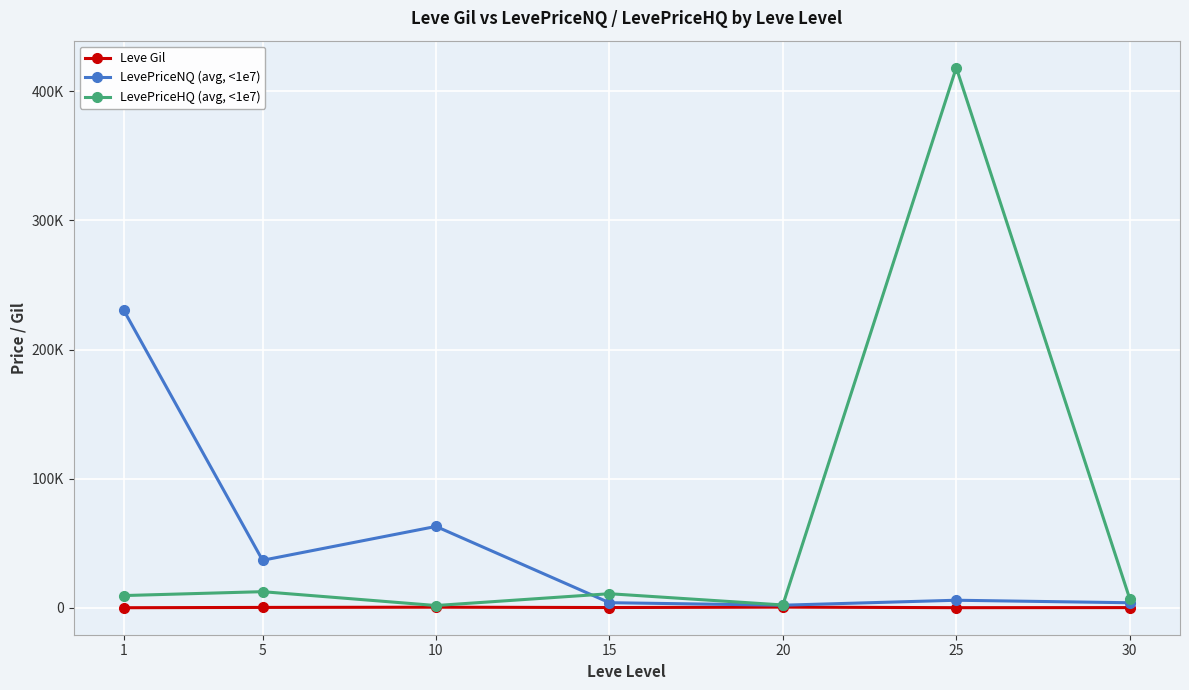

True or false: LevePriceHQ (avg, <1e7) and Leve Gil intersect in this chart.

False